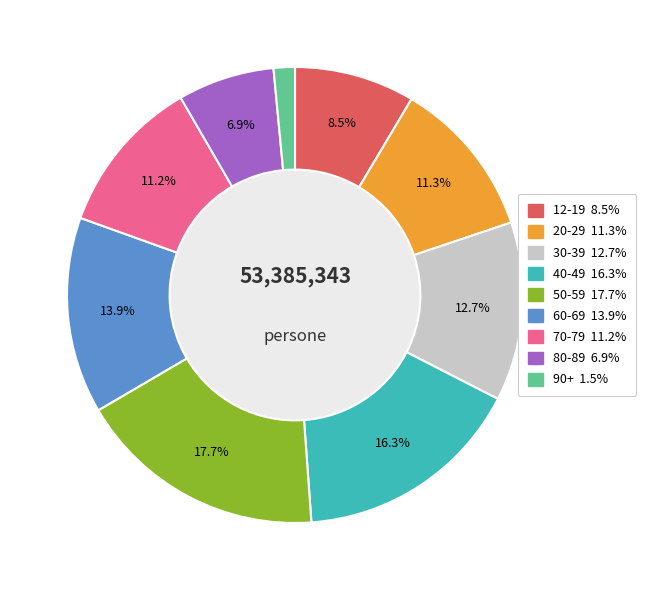

Which has a higher value, 60-69 or 50-59?

50-59